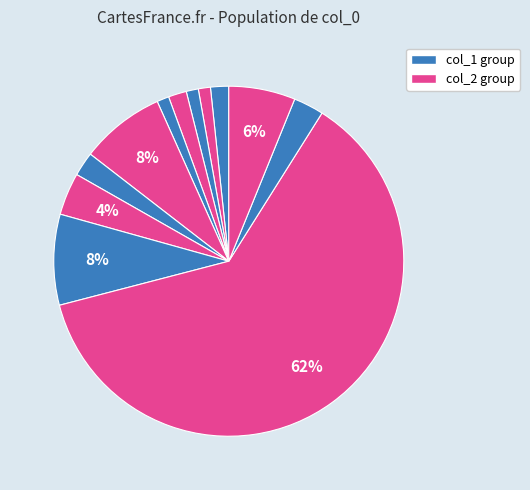

How many slices are in this pie chart?

12